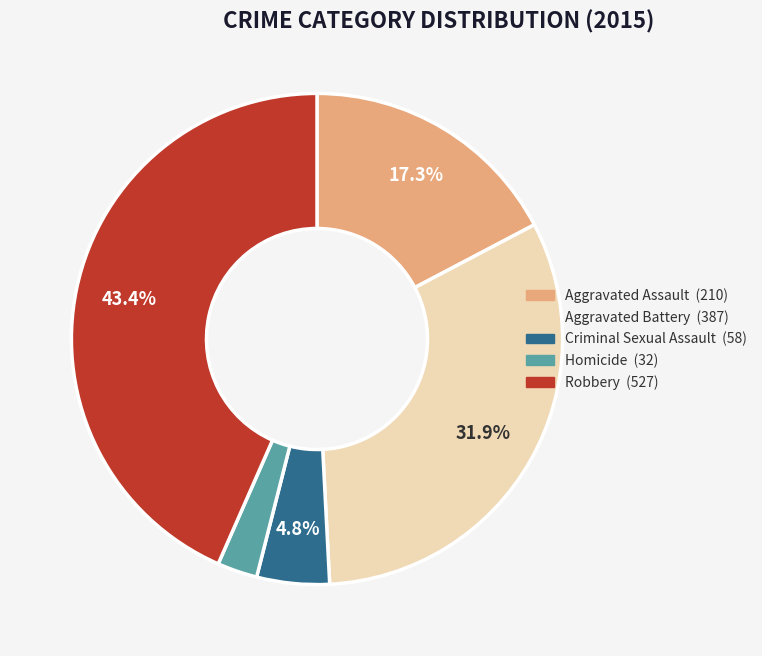

Which slice is the largest?

Robbery